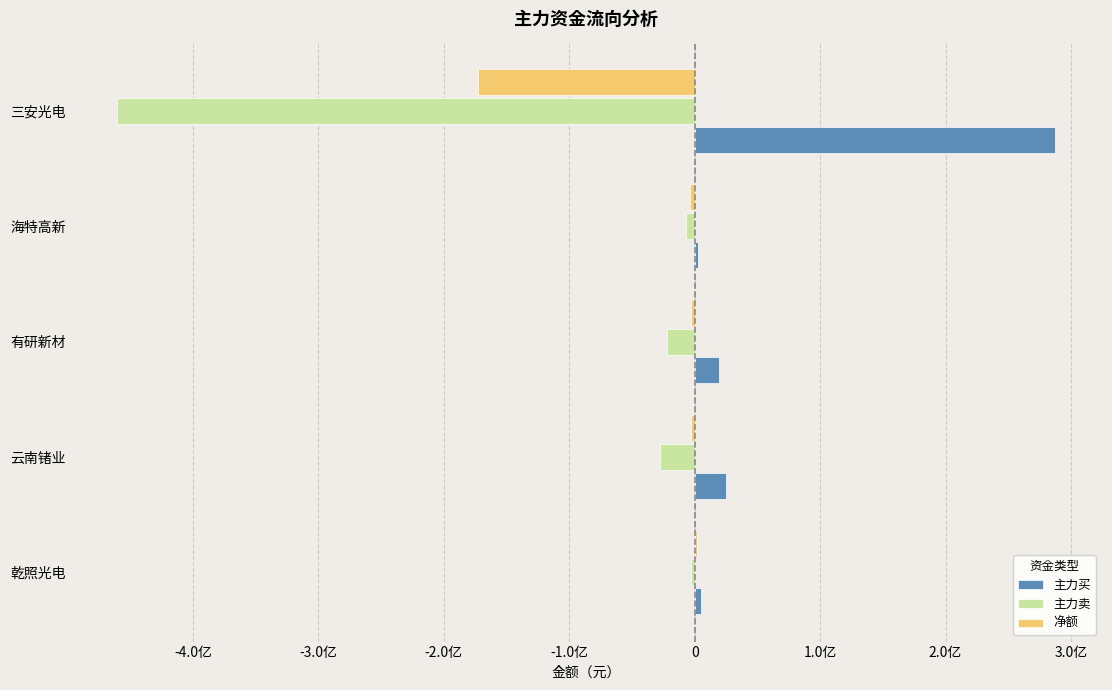

At which label is 净额 closest to -85416006?

海特高新